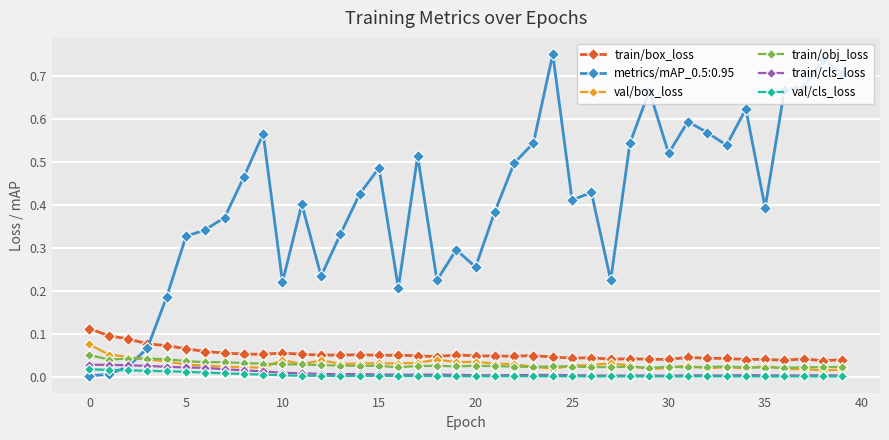

What are all the series names shown in the legend?

train/box_loss, metrics/mAP_0.5:0.95, val/box_loss, train/obj_loss, train/cls_loss, val/cls_loss